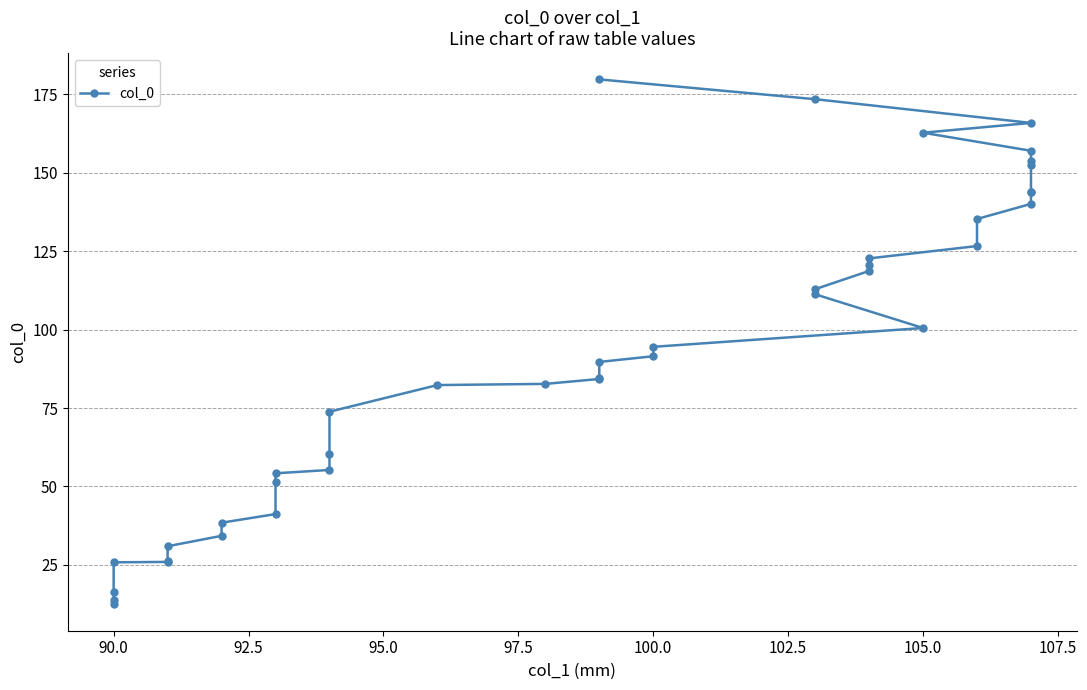

What is the average value?

92.3